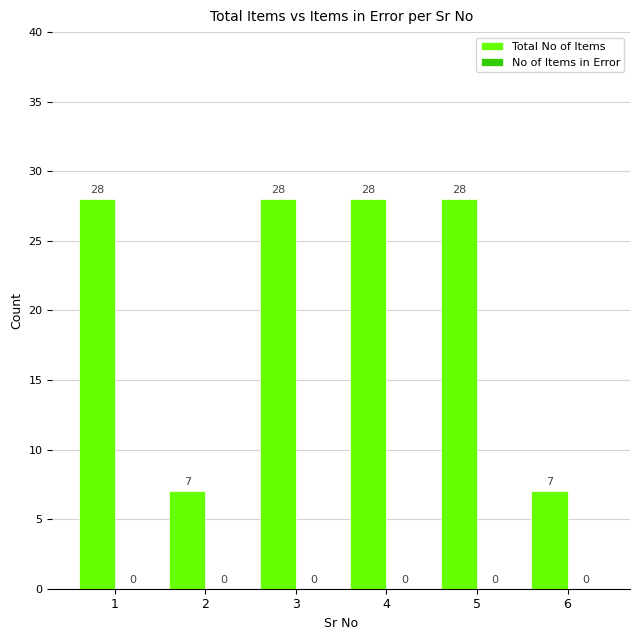

Which has a higher value, 2 or 4?

4